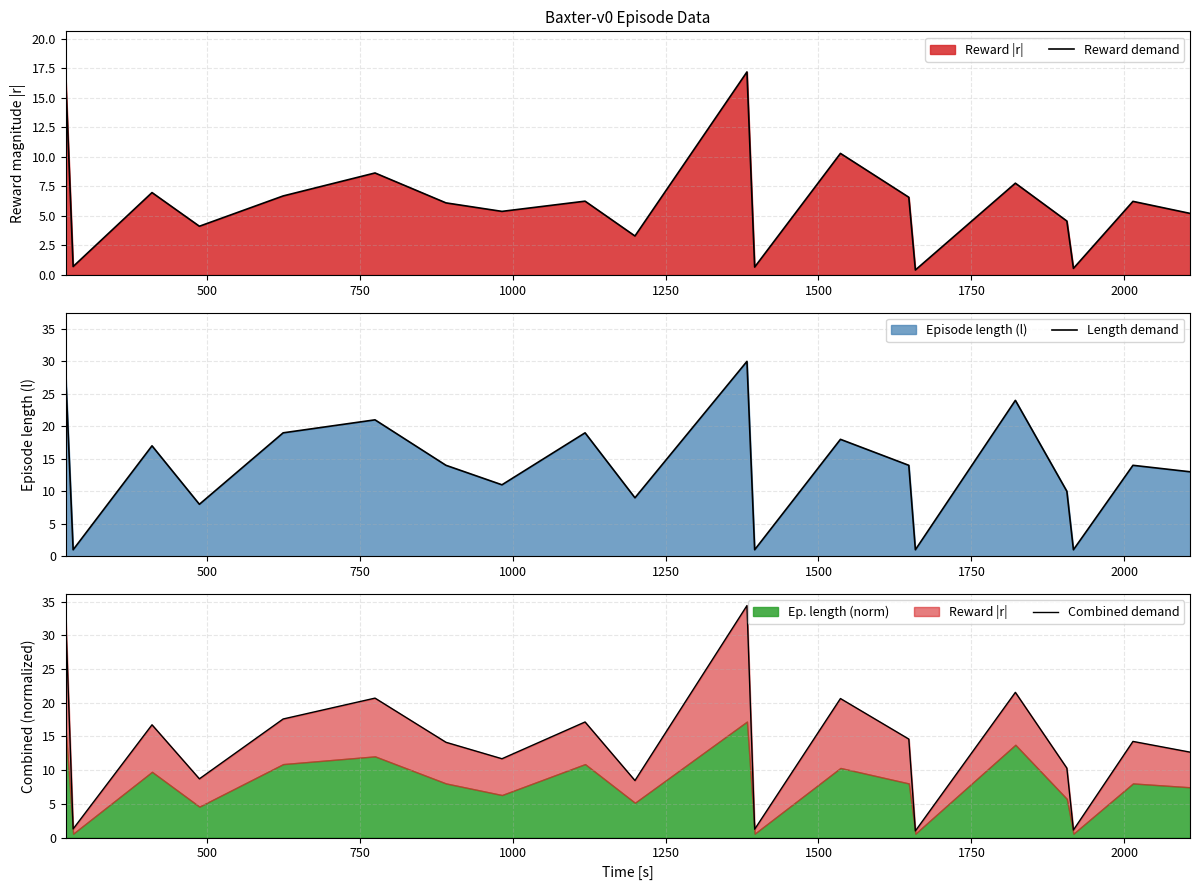

Does the chart have visible grid lines?

Yes